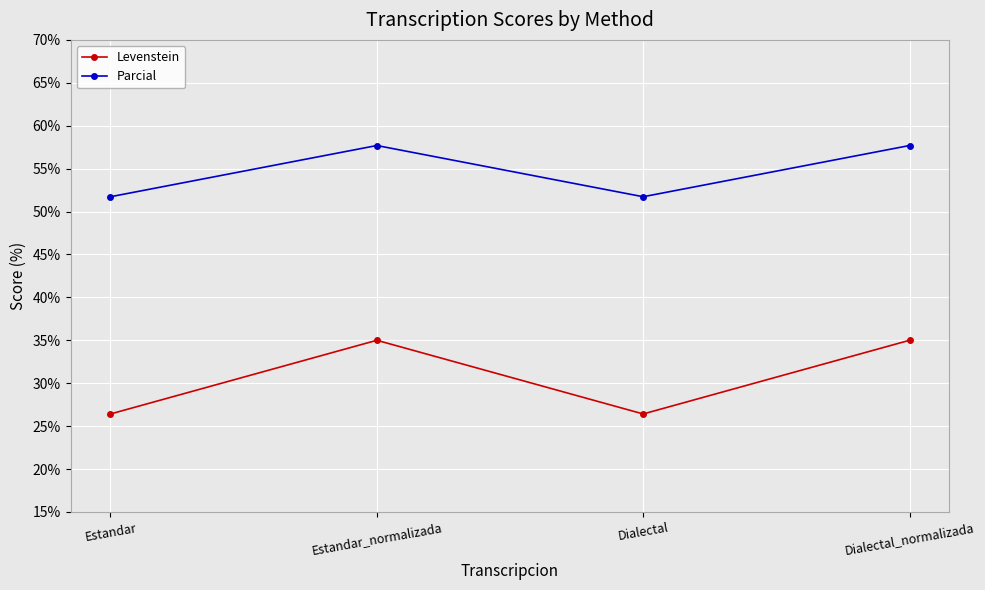

True or false: Parcial has a value of 86.8 at Dialectal.

False